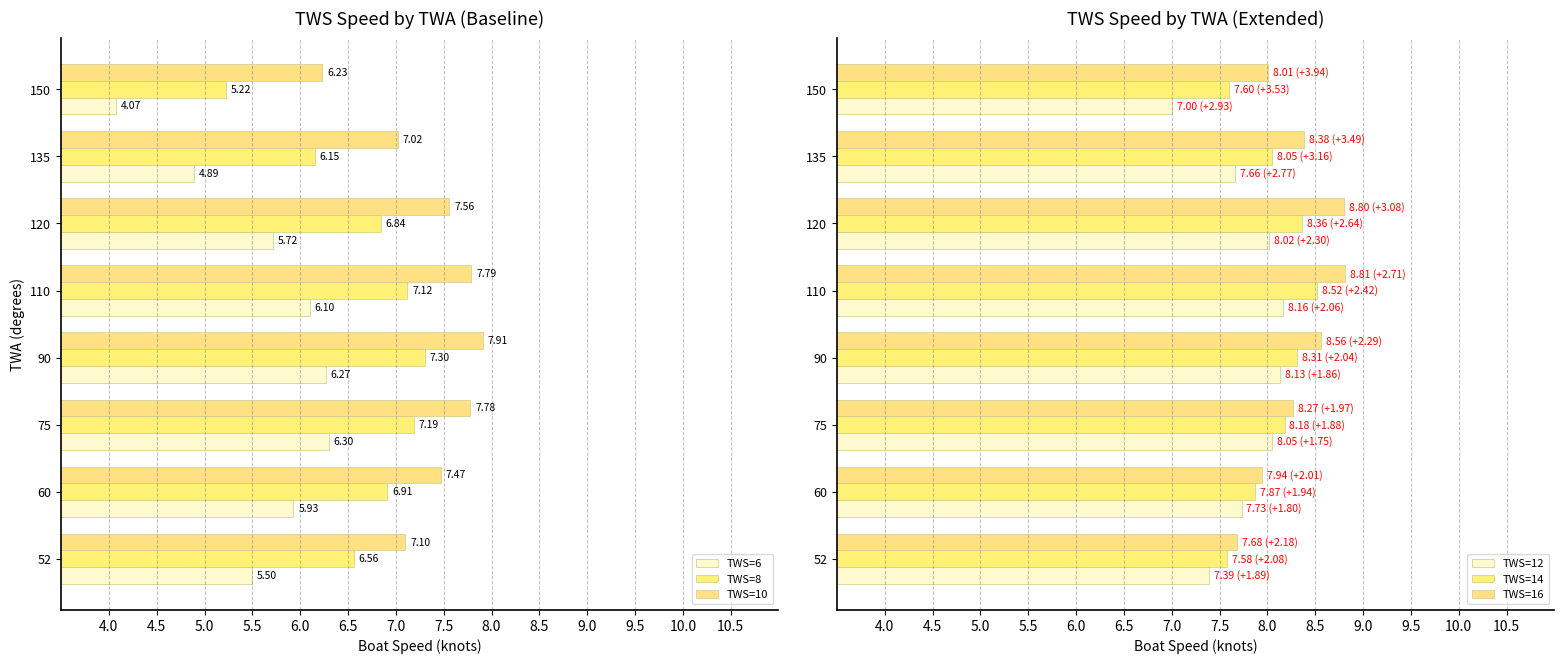

How many data points in TWS=10 are above 7?

7